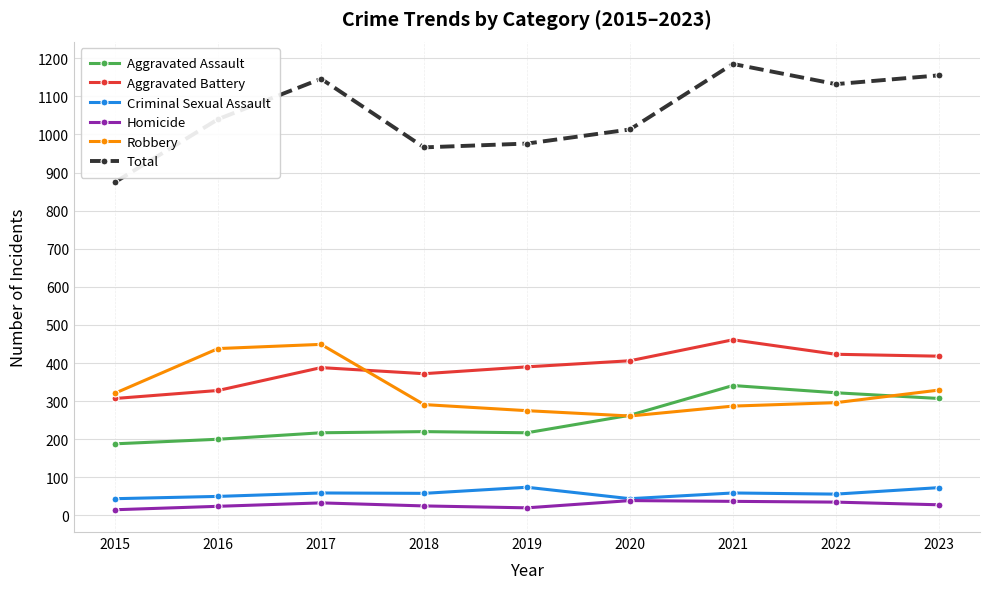

What is the sum of all Aggravated Assault values?

2275